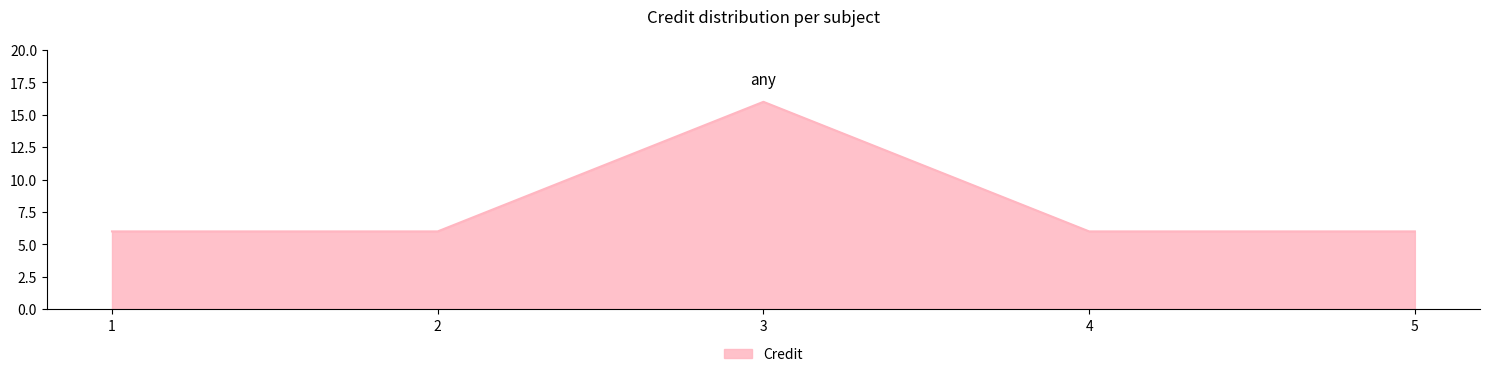

Reading left to right, transcribe all the data shown in this chart.

1=6	2=6	3=16	4=6	5=6